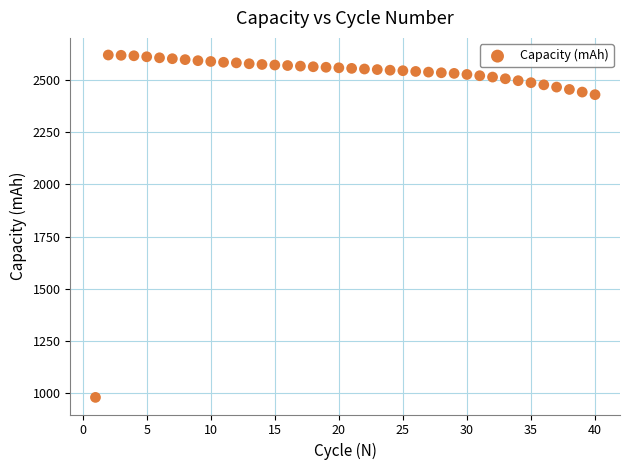

What is the range of X values (max minus min)?

39.0